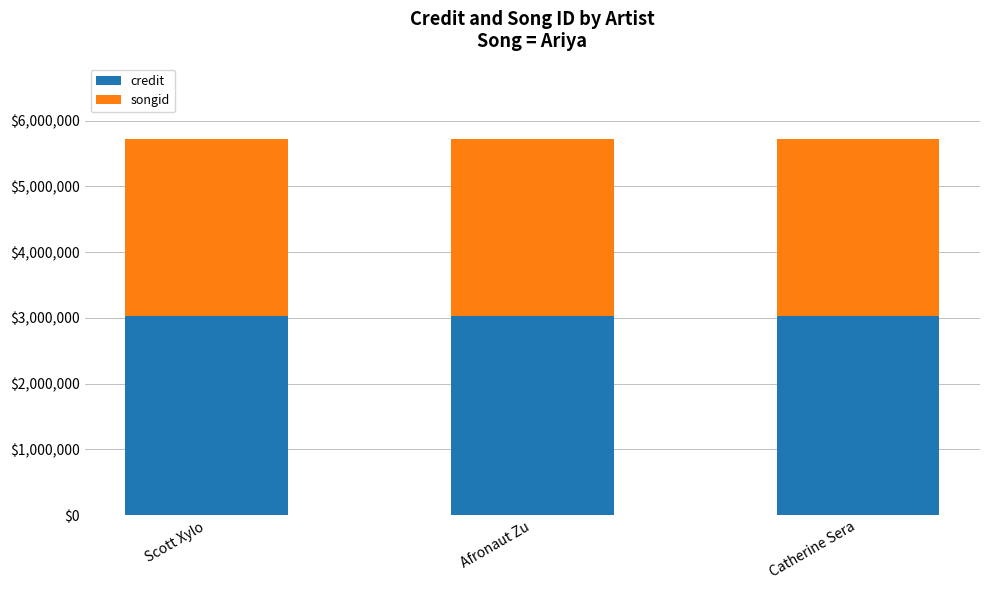

What is the lowest value of the credit series?

3023237